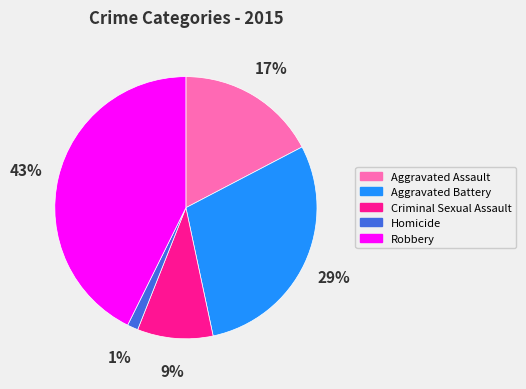

To the nearest percent, what percentage of the pie is Homicide?

1%